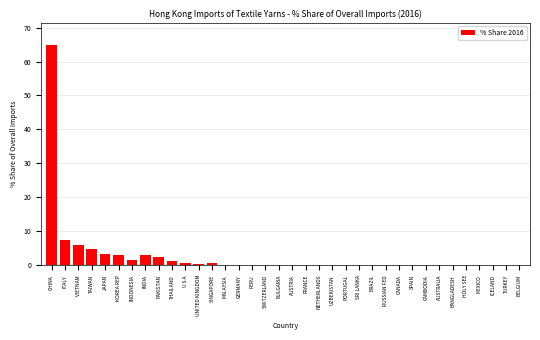

Is it true that the value at INDIA is 3.1?

True